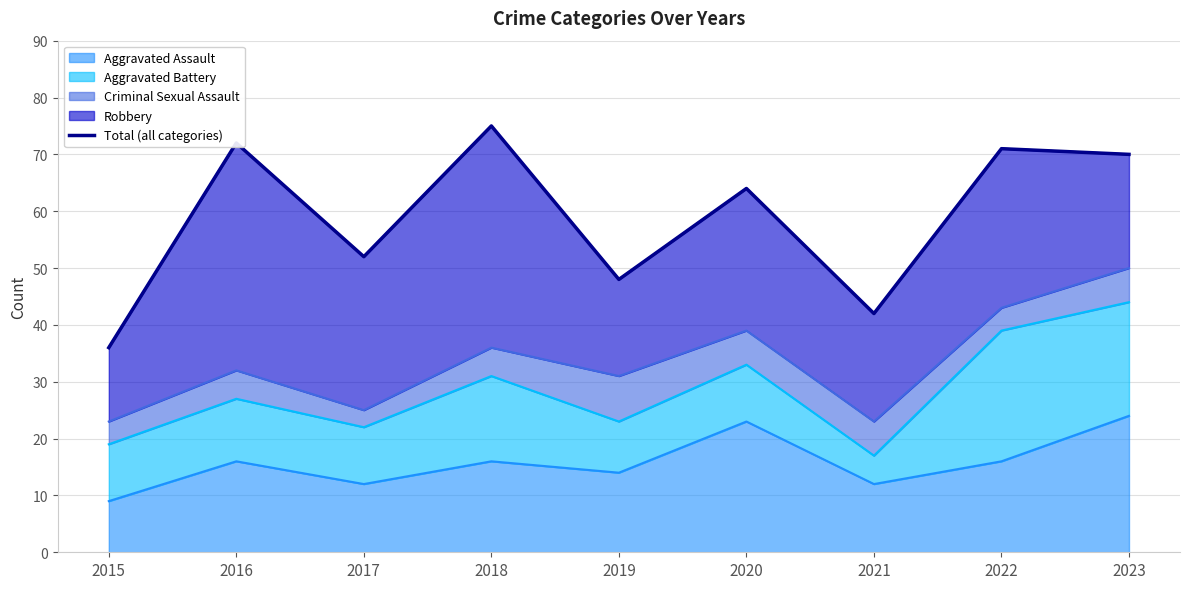

True or false: the data has more than 2 interior local peaks.

True